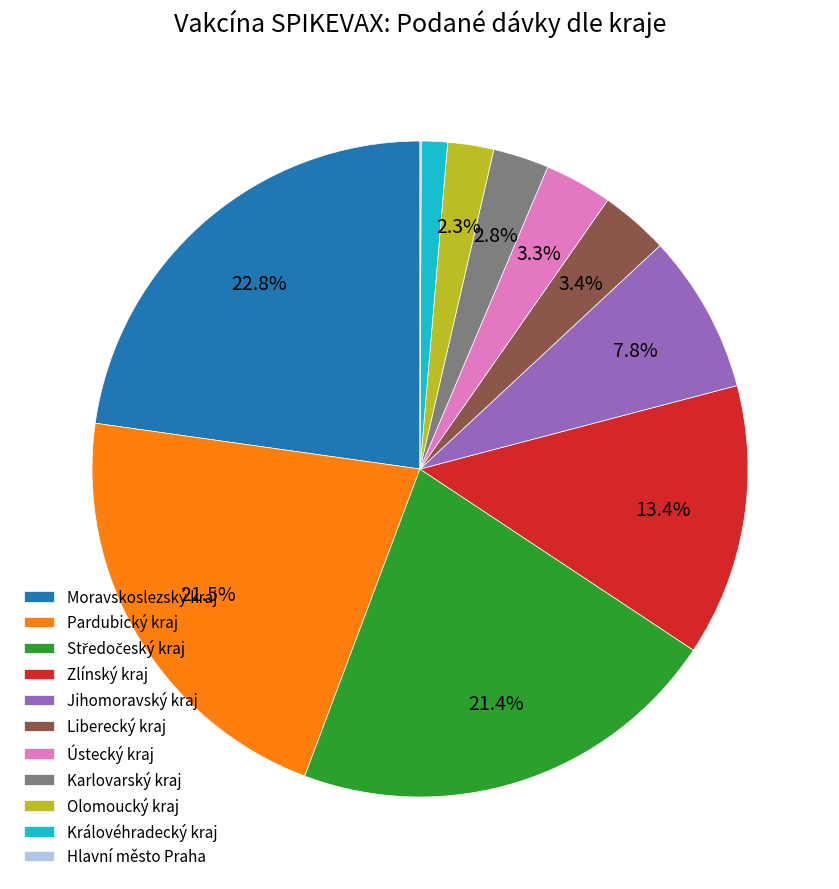

Does Liberecký kraj account for over 50% of the chart?

No